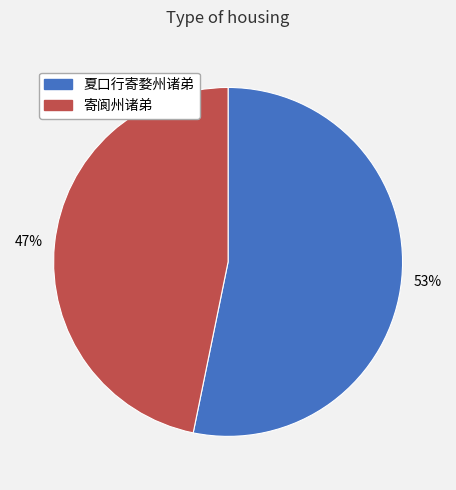

To the nearest percent, what portion does 夏口行寄婺州诸弟 represent?

53%